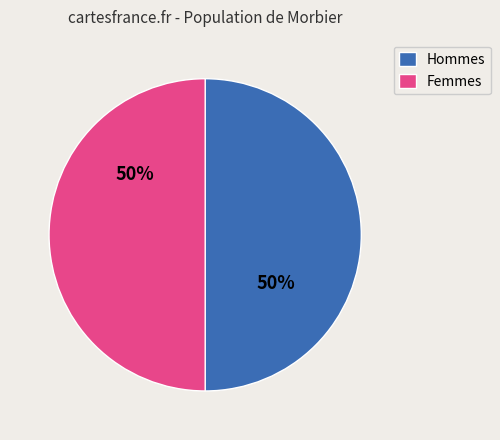

Is it true that Femmes is 61% of the pie?

False